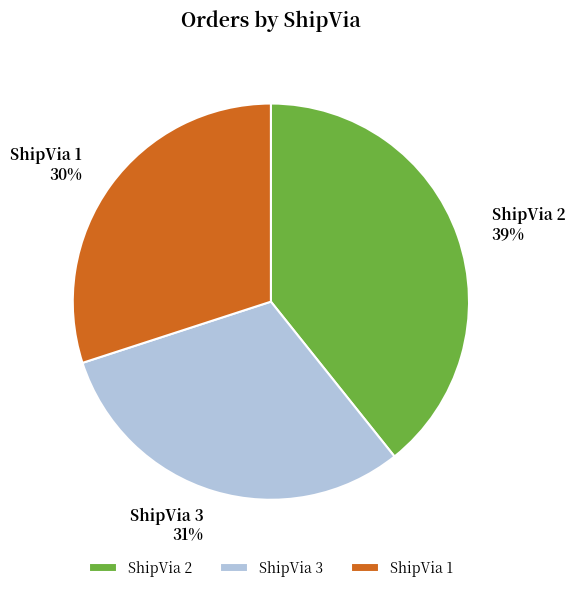

The ShipVia 2 slice represents 39% of the pie. True or false?

True